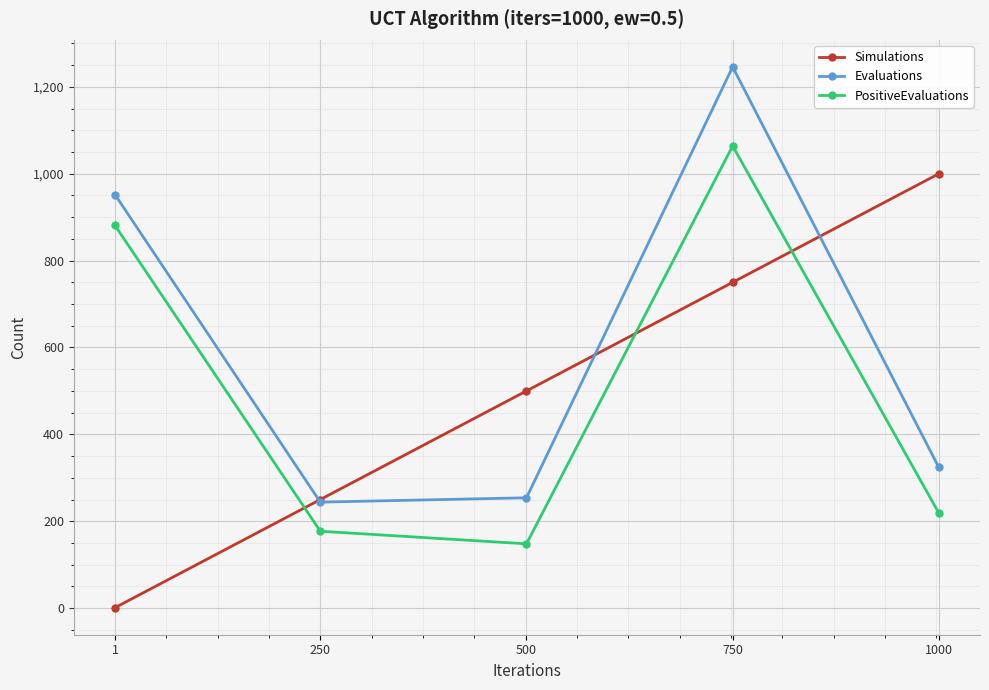

How many categories are shown in the chart?

5